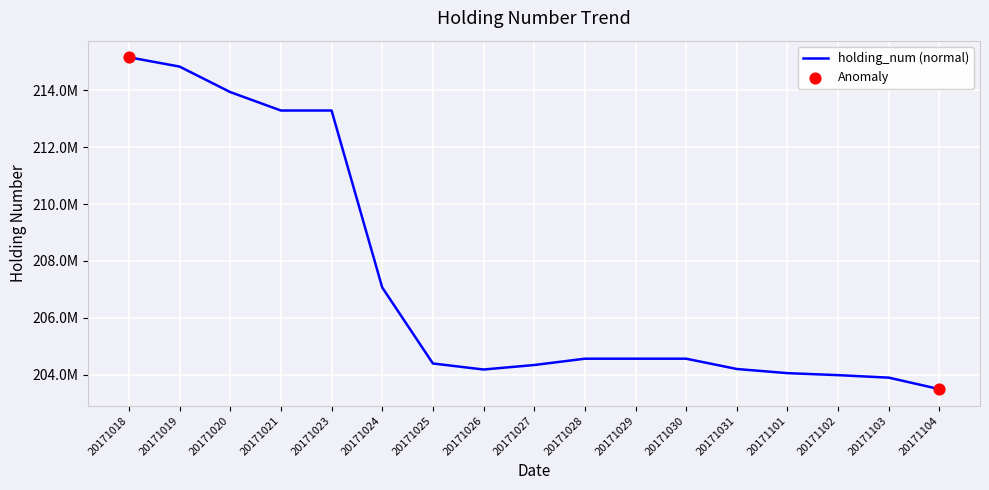

Between 20171029 and 20171103, which is larger?

20171029